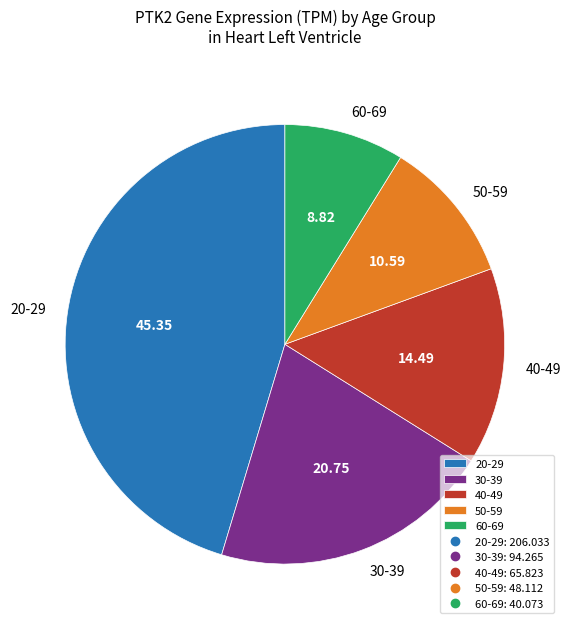

Rank the categories by value from lowest to highest.

60-69, 50-59, 40-49, 30-39, 20-29